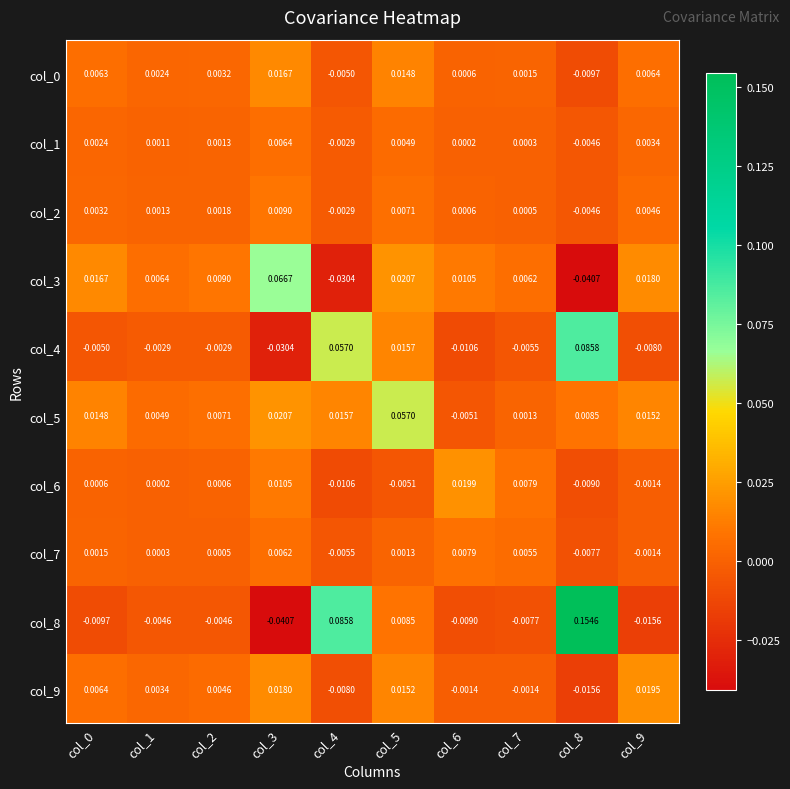

Is the value of col_8 at col_7 greater than the value of col_4 at col_2?

No